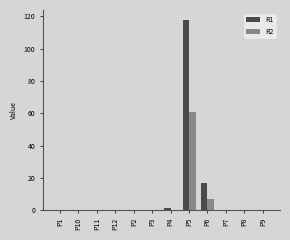

Reading left to right, extract all data points from this chart.

R1: P1=0	P10=0	P11=0	P12=0	P2=0	P3=0	P4=1	P5=118	P6=17	P7=0	P8=0	P9=0
R2: P1=0	P10=0	P11=0	P12=0	P2=0	P3=0	P4=0	P5=61	P6=7	P7=0	P8=0	P9=0